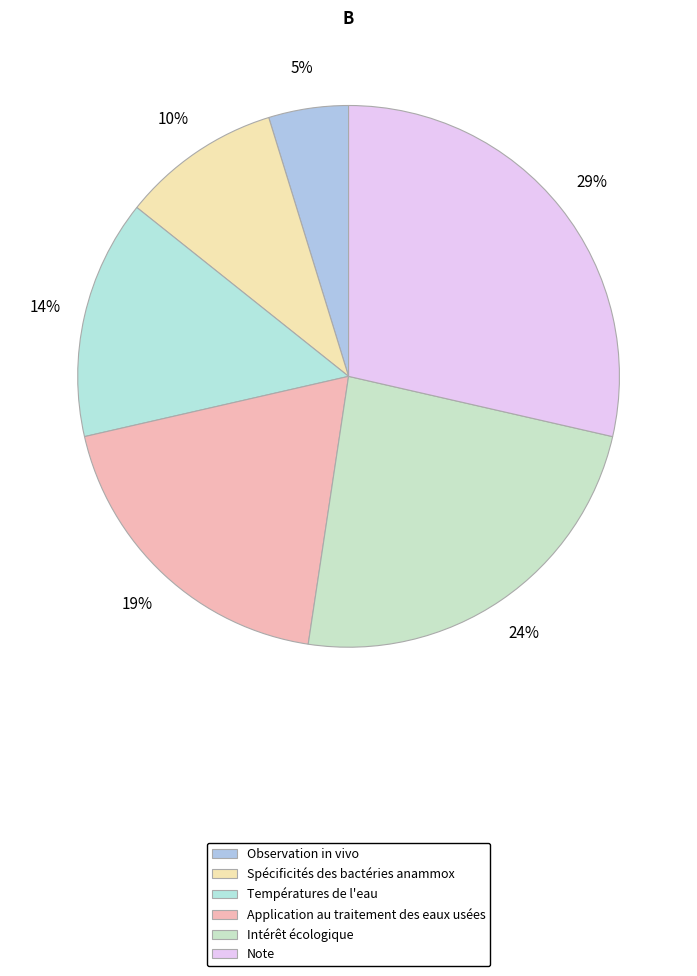

The Application au traitement des eaux usées slice represents 6% of the pie. True or false?

False